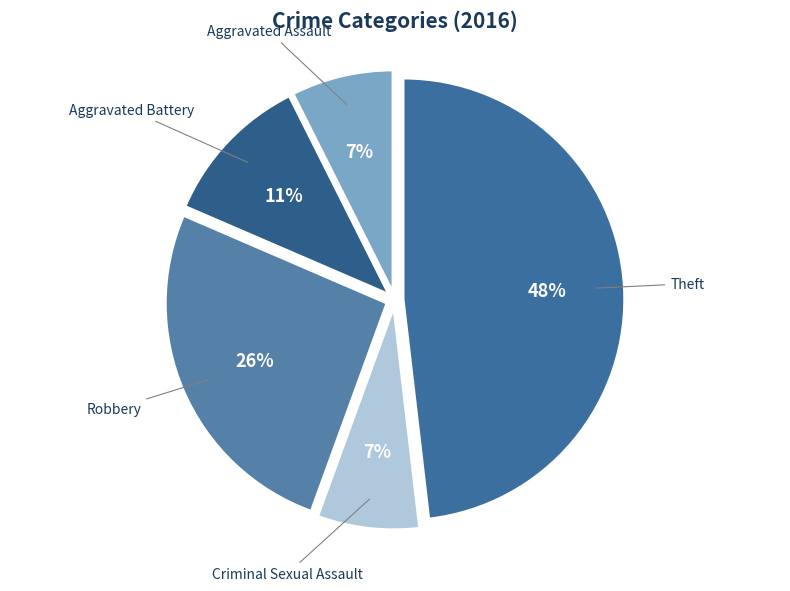

Between Criminal Sexual Assault and Robbery, which is larger?

Robbery